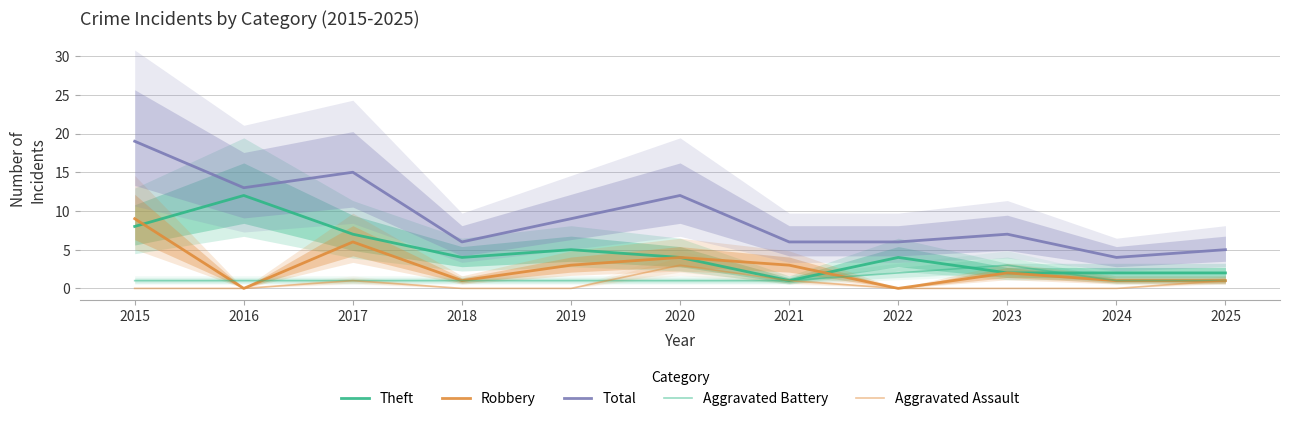

What is the maximum value for Total?

19